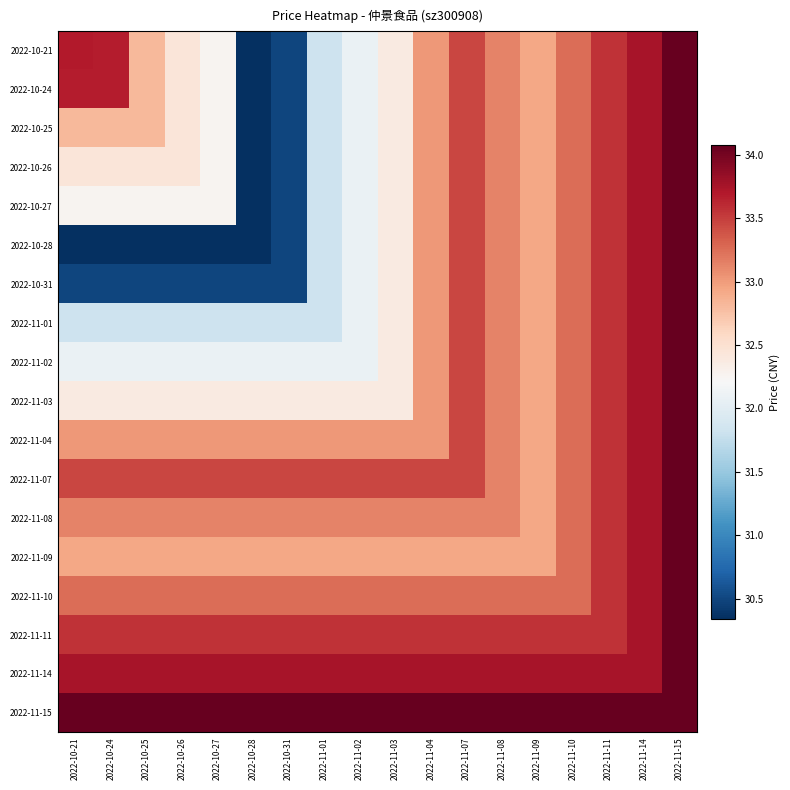

At which category is the sum across all series the highest?

2022-11-15